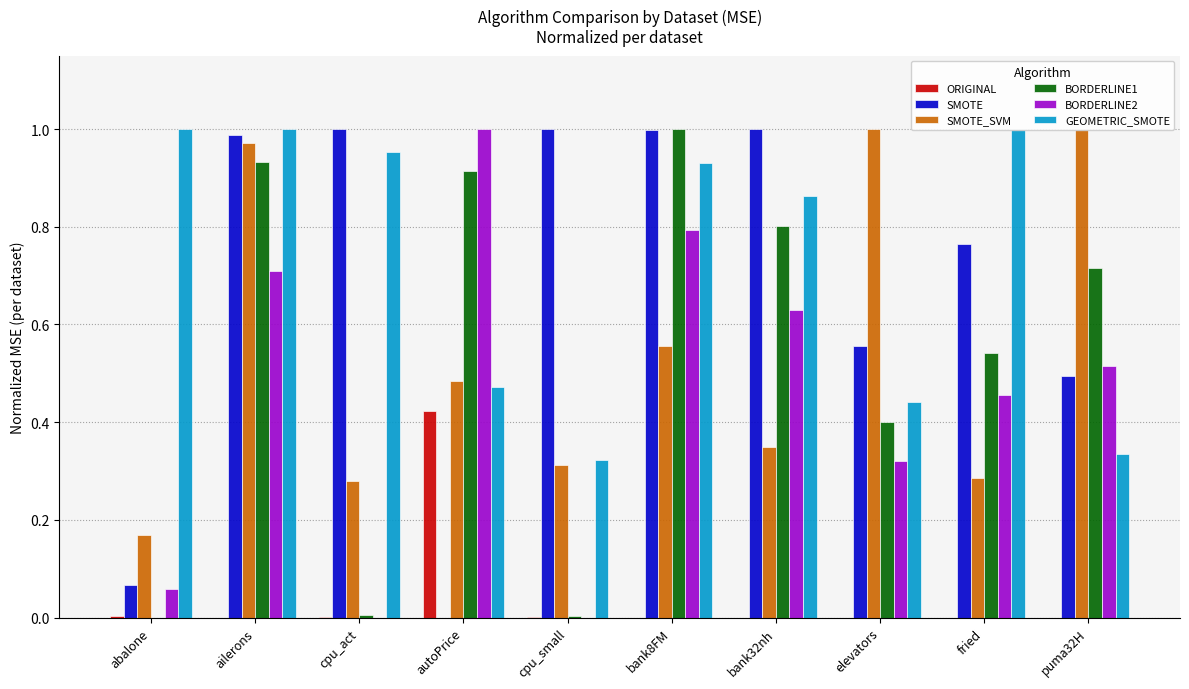

What is the approximate value of GEOMETRIC_SMOTE at cpu_small?

0.3